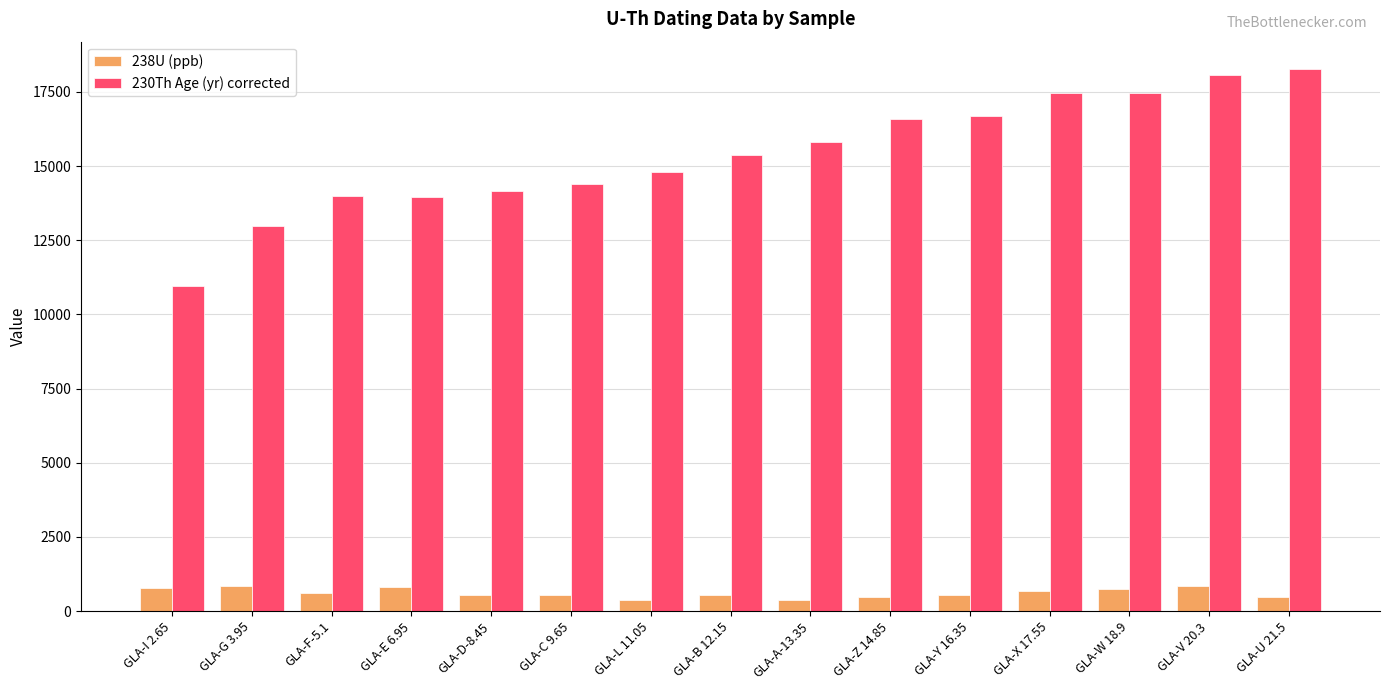

What is the maximum value shown in the chart?

18278.3